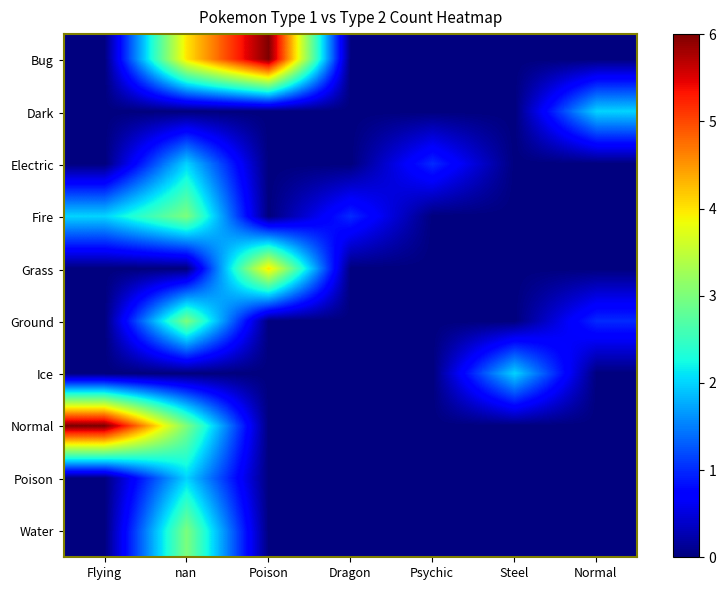

What is the spread (max minus min) of values at Normal?

2